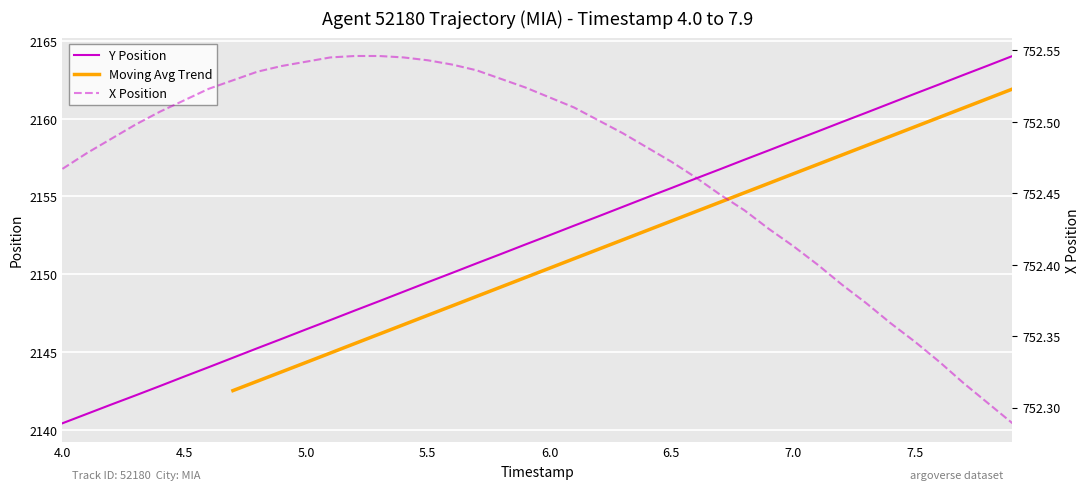

Which series has the largest total across all categories?

Y Position